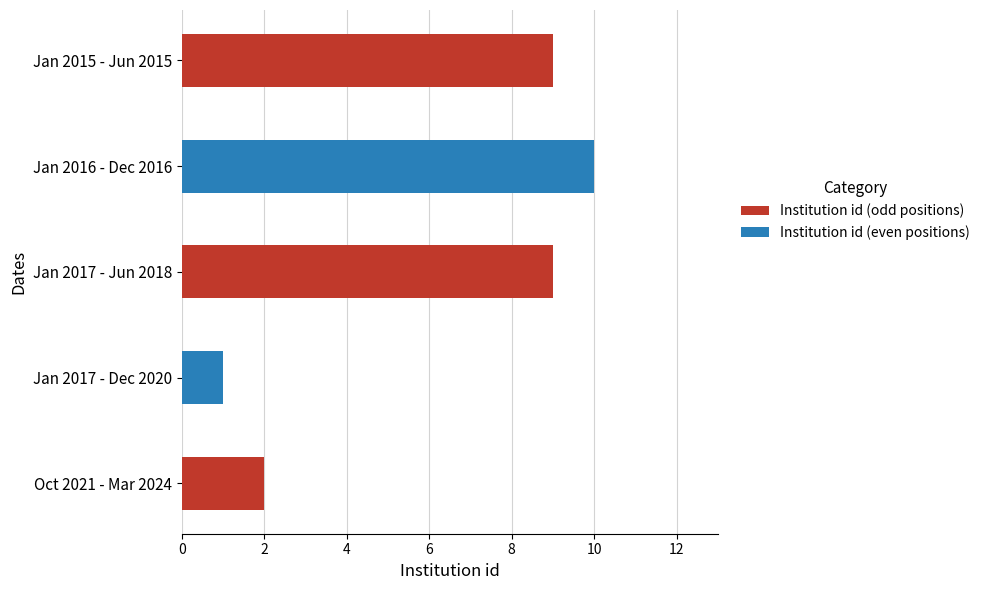

Approximately how many times larger is the value at Jan 2016 - Dec 2016 compared to Jan 2017 - Jun 2018?

1.1